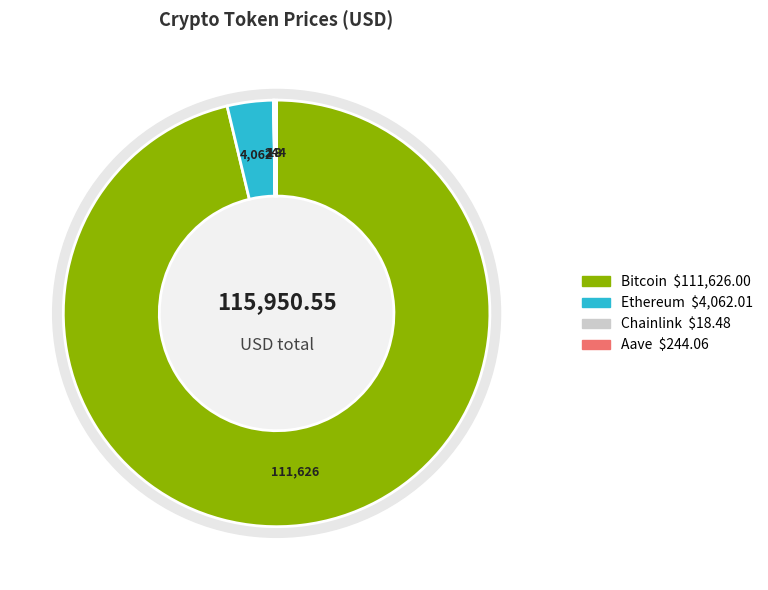

Between Bitcoin and Ethereum, which is larger?

Bitcoin